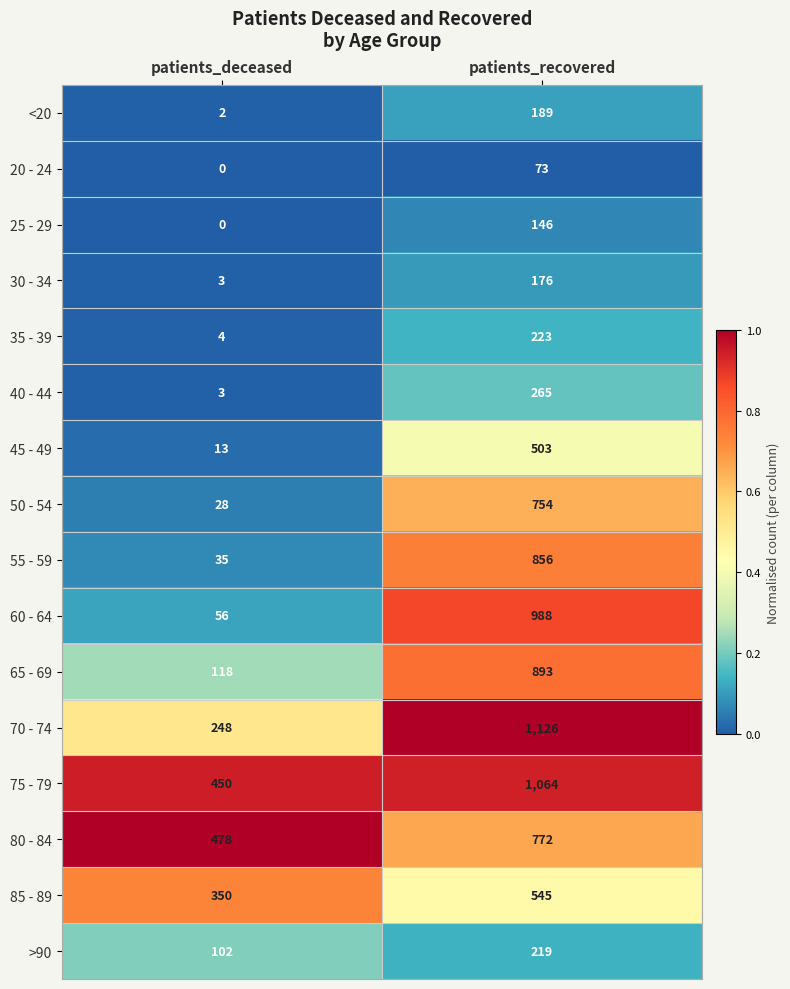

At patients_recovered, list the series in order from largest to smallest.

70 - 74, 75 - 79, 60 - 64, 65 - 69, 55 - 59, 80 - 84, 50 - 54, 85 - 89, 45 - 49, 40 - 44, 35 - 39, >90, <20, 30 - 34, 25 - 29, 20 - 24